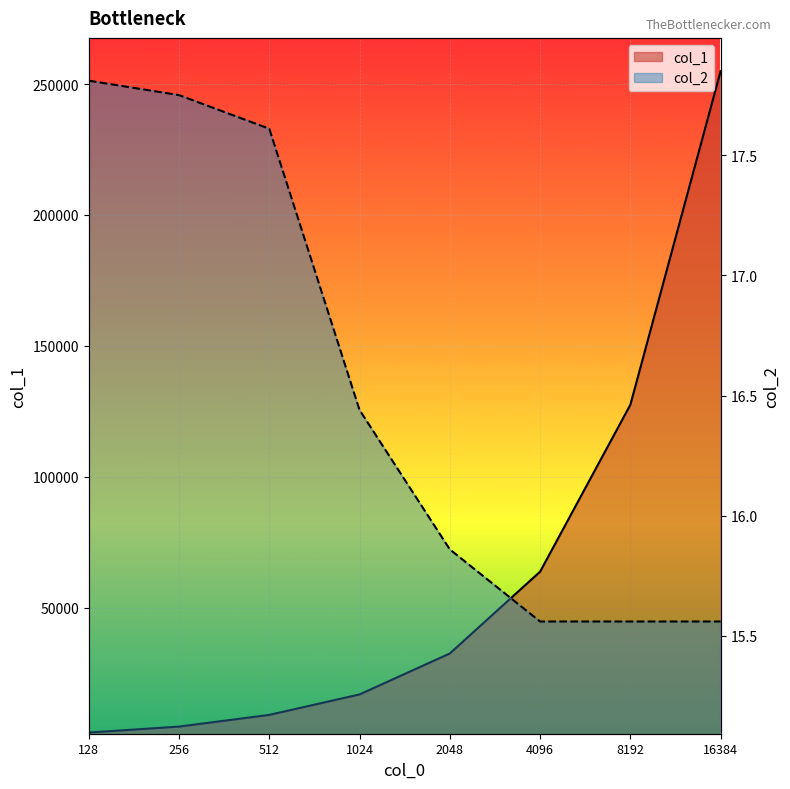

List the series in order of their peak value, lowest first.

col_2, col_1